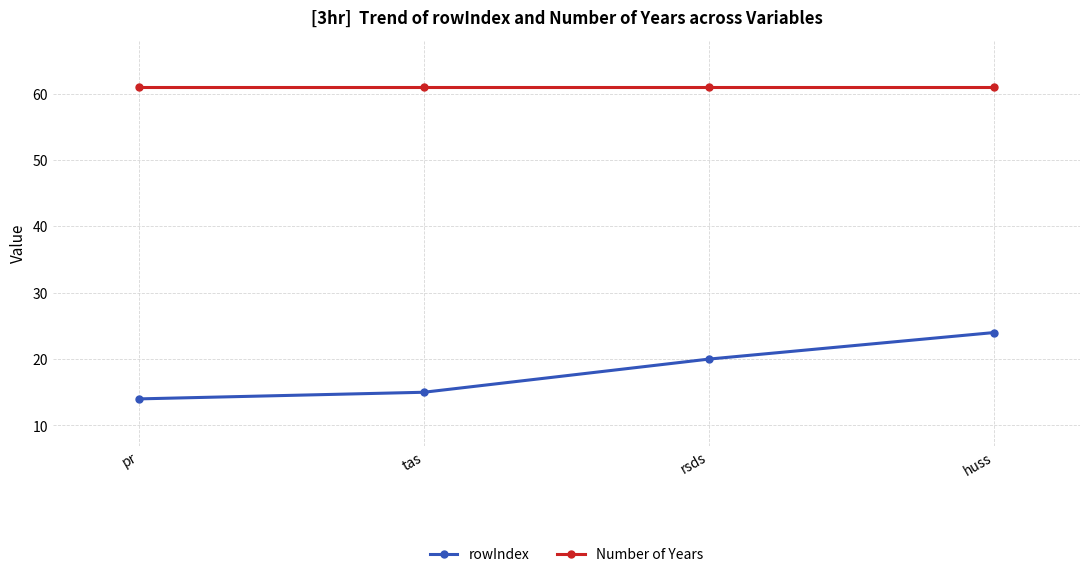

Is it true that Number of Years equals 104 at rsds?

False